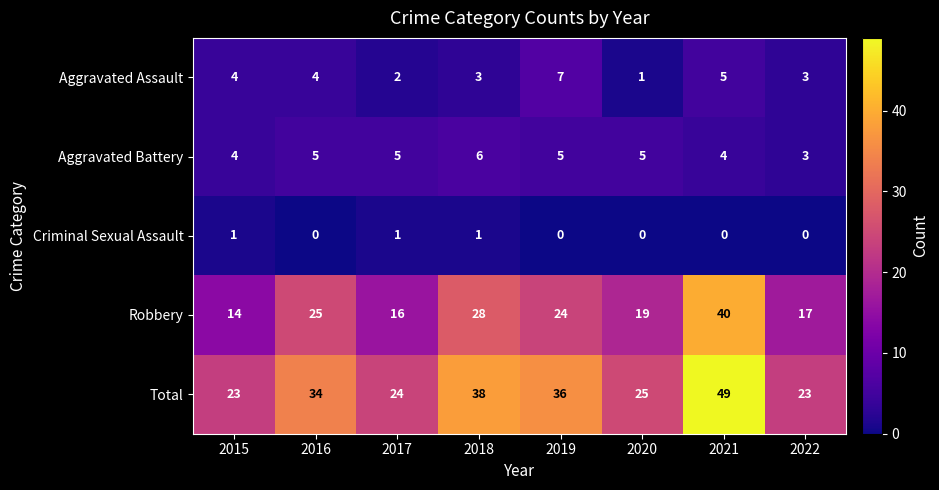

What is the spread (max minus min) of values at 2015?

22